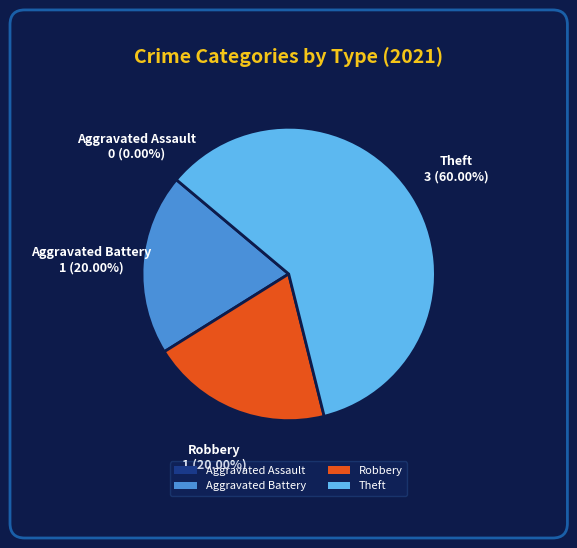

What is the majority slice?

Theft